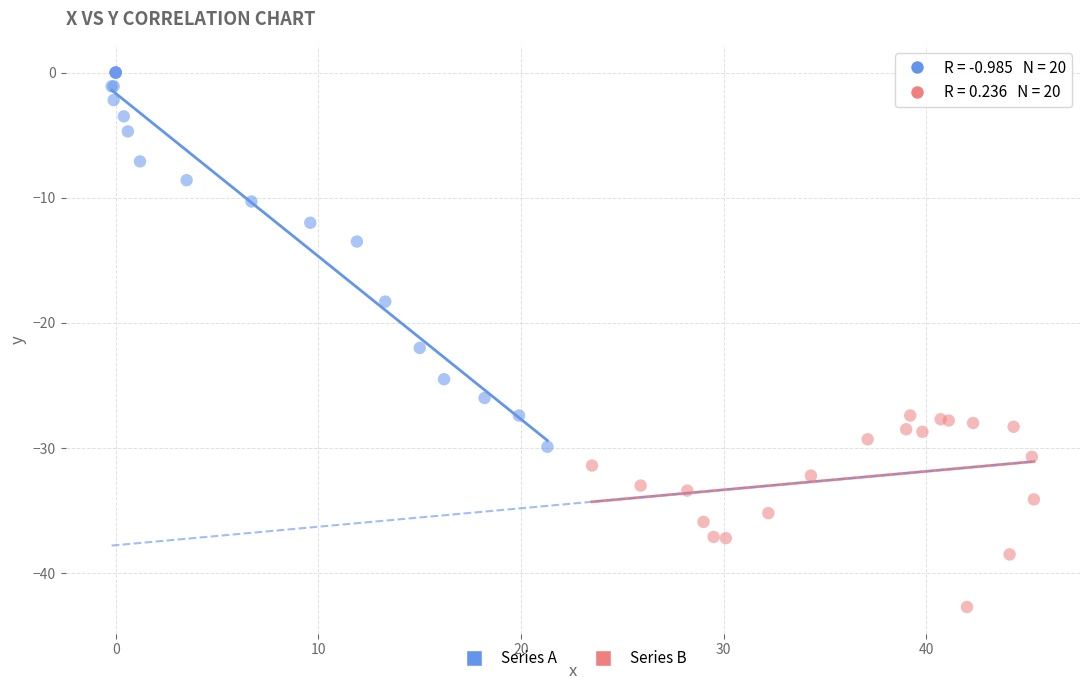

What are all the series names shown in the legend?

Series A, Series B